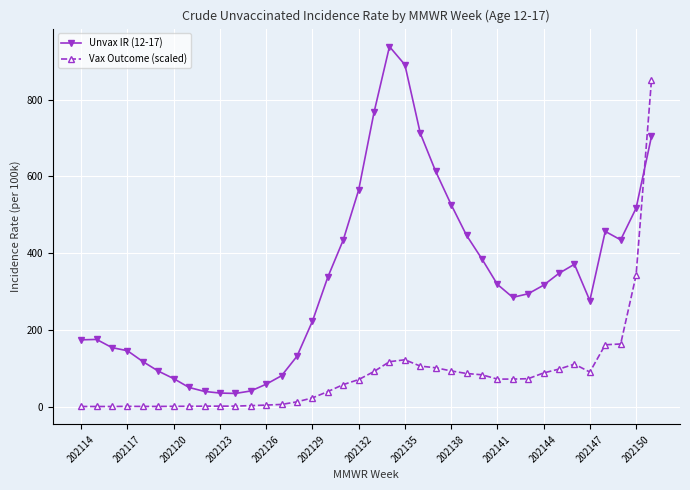

Which series has the largest range (max minus min)?

Unvax IR (12-17)